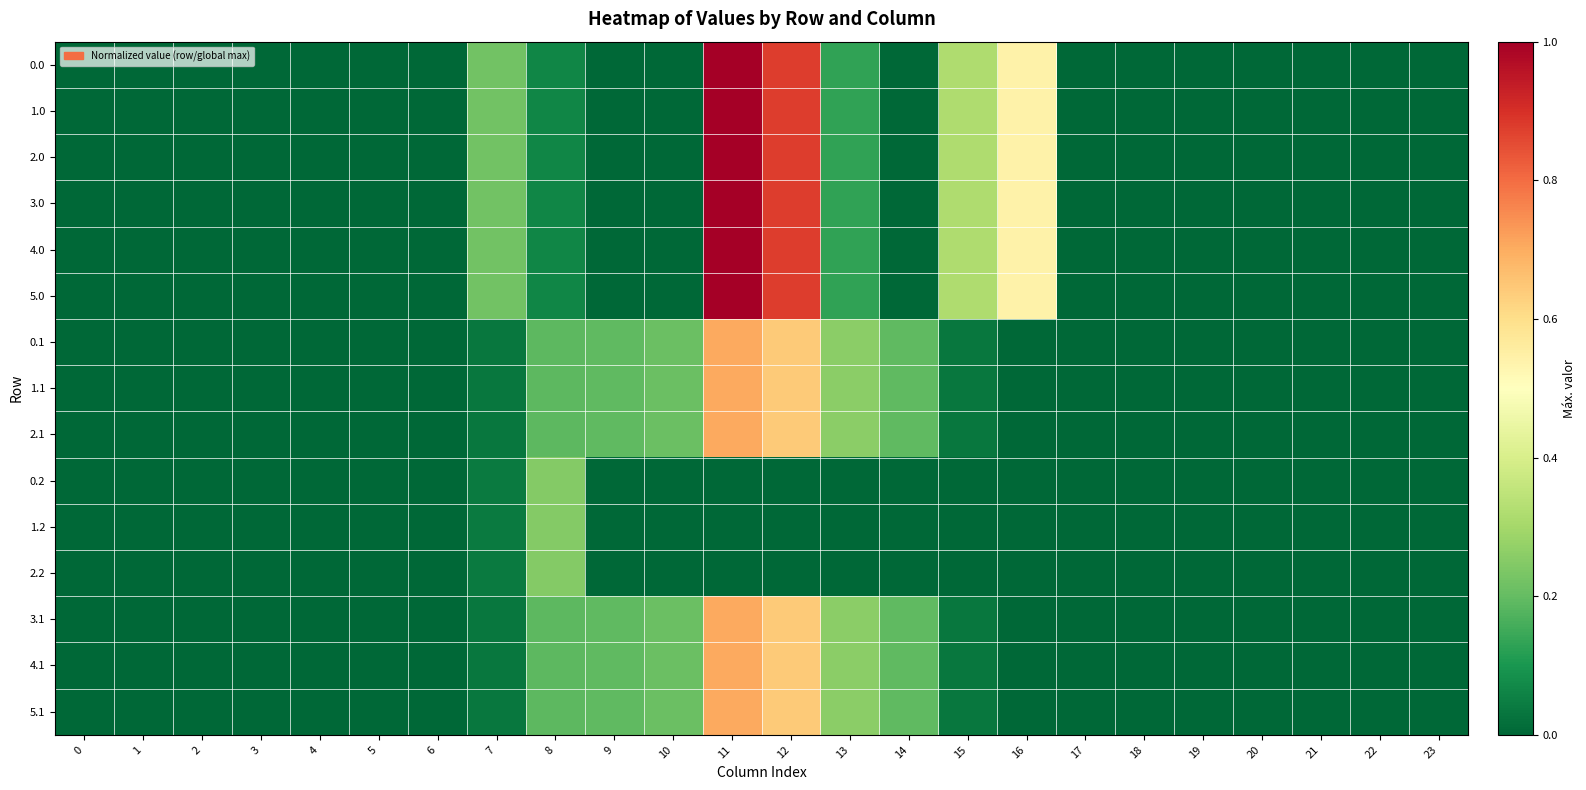

At how many categories does at least one series exceed 0?

10